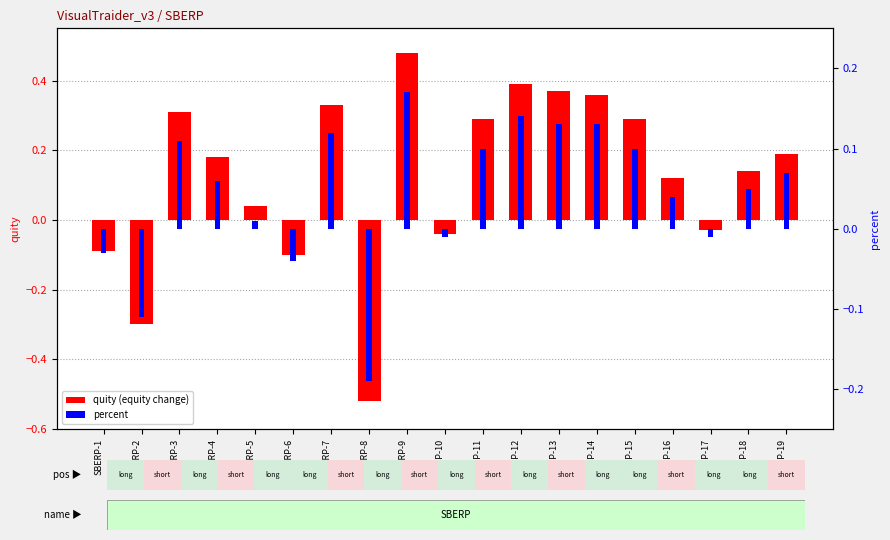

Which series has the largest total across all categories?

quity (equity change)